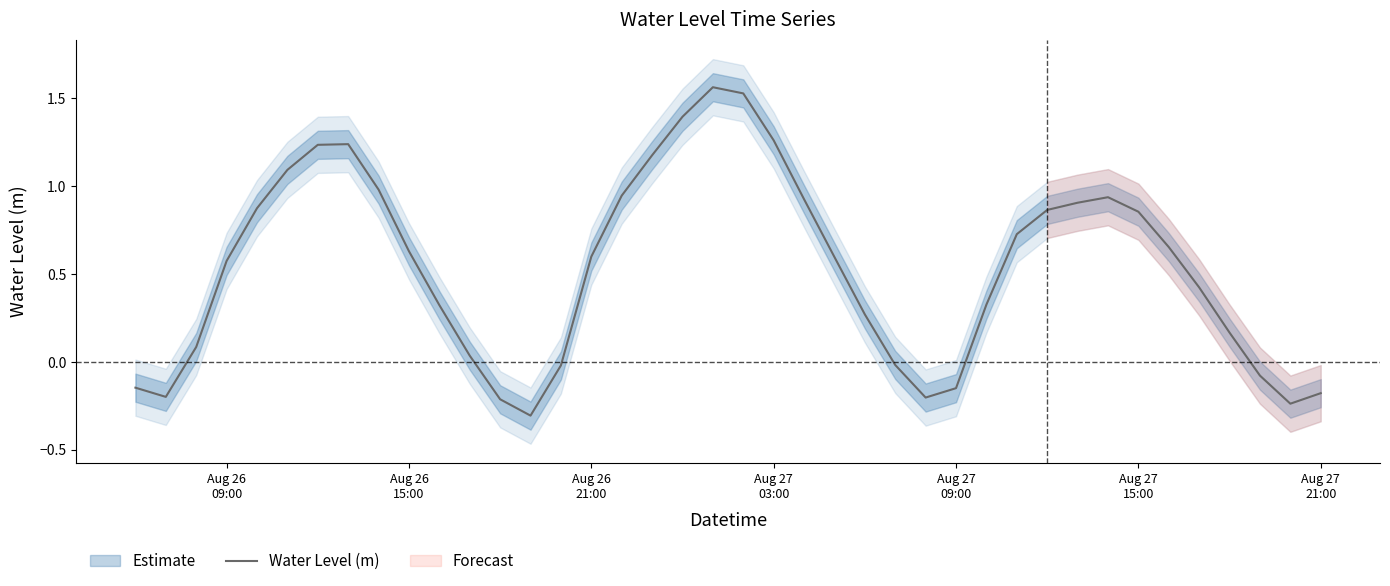

What is the value of the 35th point from the left?

0.7